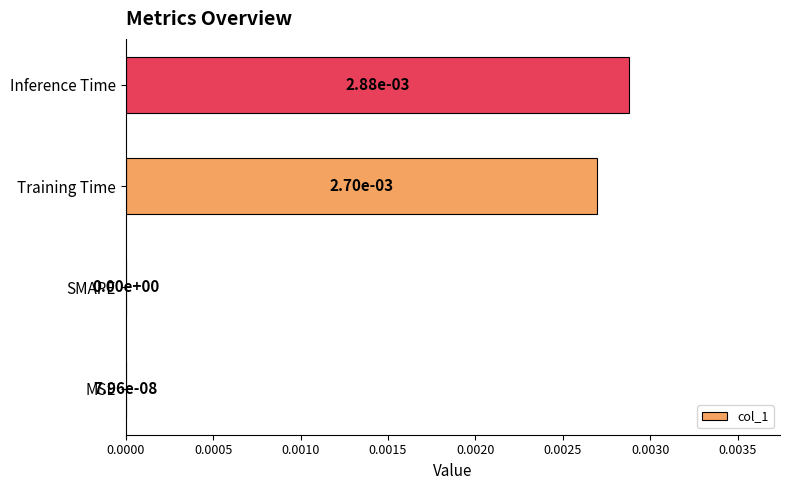

How many positive values are there?

3